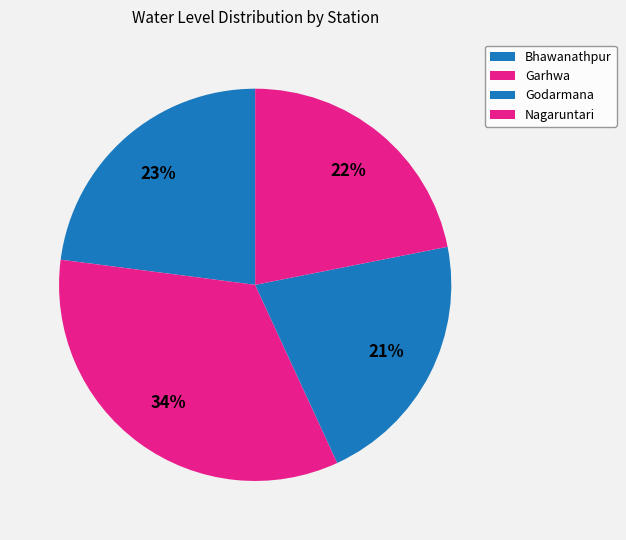

Which category has the biggest portion of the pie?

Garhwa